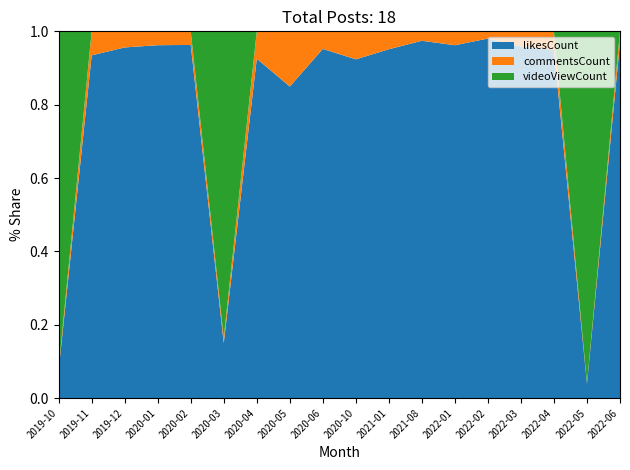

Reading right to left, list all the values displayed in this chart.

likesCount: 711	516	717	1028	1751	736	1933	4446	1561	1332	1468	3788	8050	753	560	479	771	1974
commentsCount: 22	14	38	44	35	29	51	228	129	67	260	305	746	29	22	22	54	116
videoViewCount: 0	12609	0	0	0	0	0	0	0	0	0	0	44816	0	0	0	0	23689